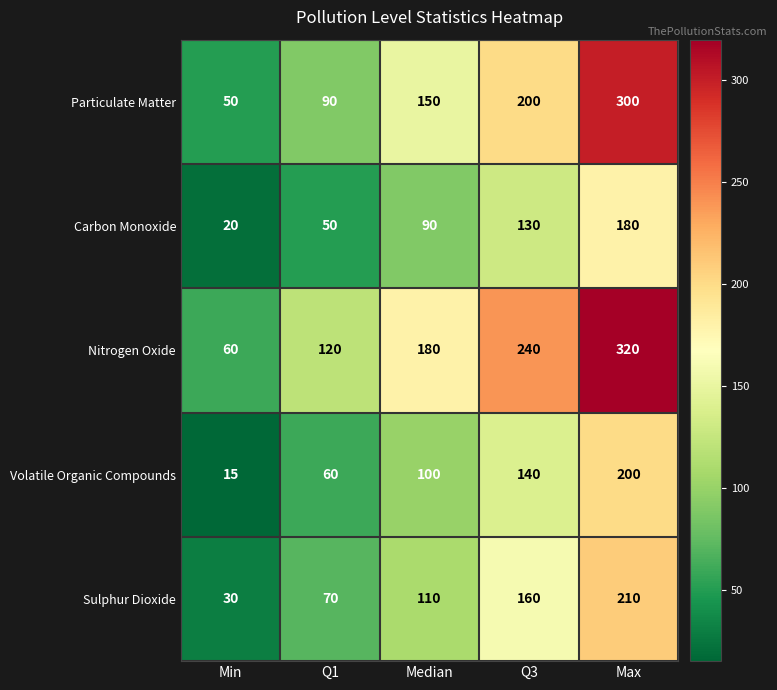

The value of Nitrogen Oxide at Q1 is 120. True or false?

True